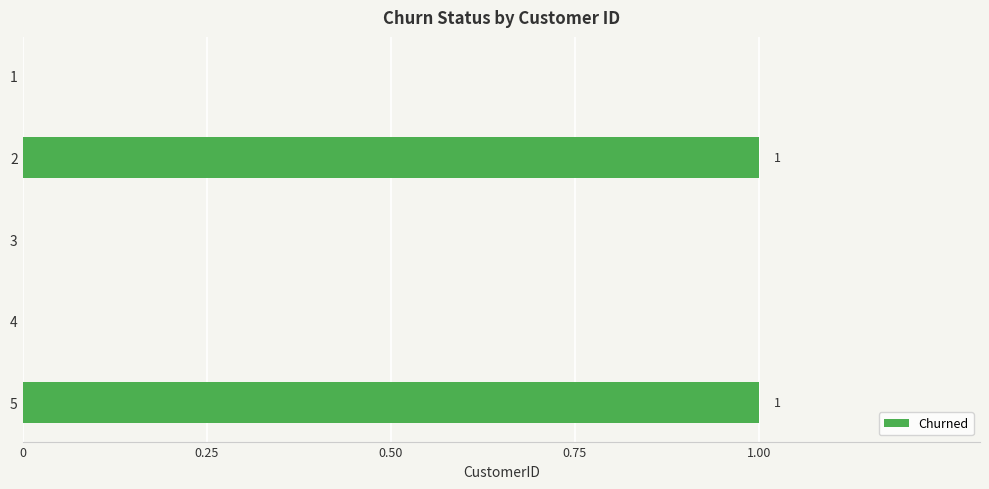

Is it true that the value at 2 is 0?

False